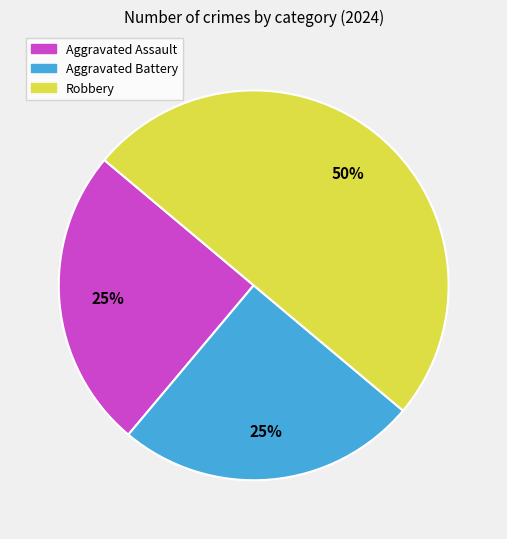

Do Aggravated Battery and Robbery together represent more than half of the pie?

Yes